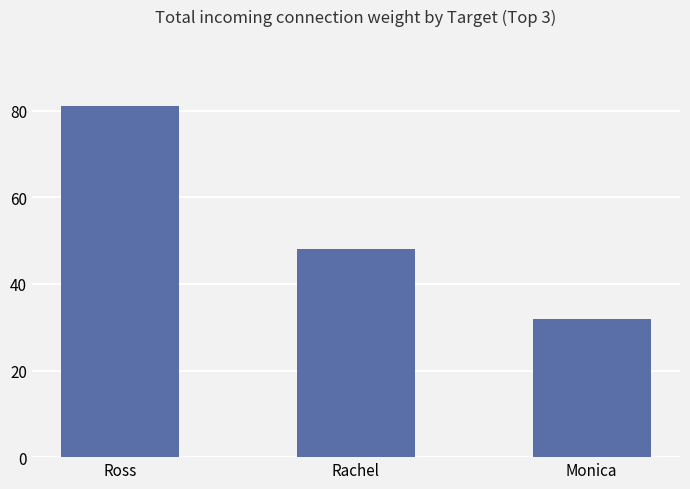

Between Monica and Rachel, which is larger?

Rachel